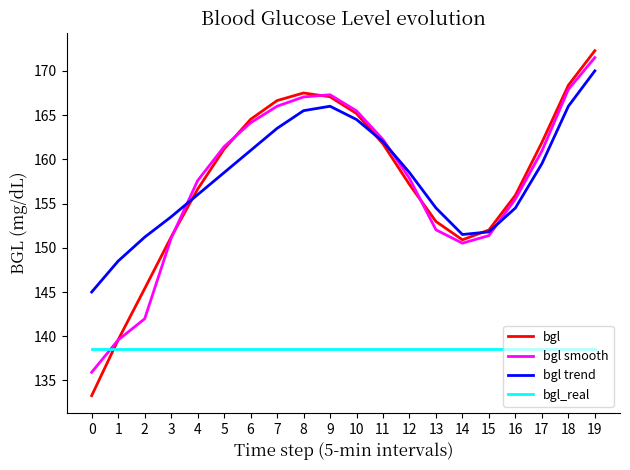

What is the average value of the bgl trend series?

158.1